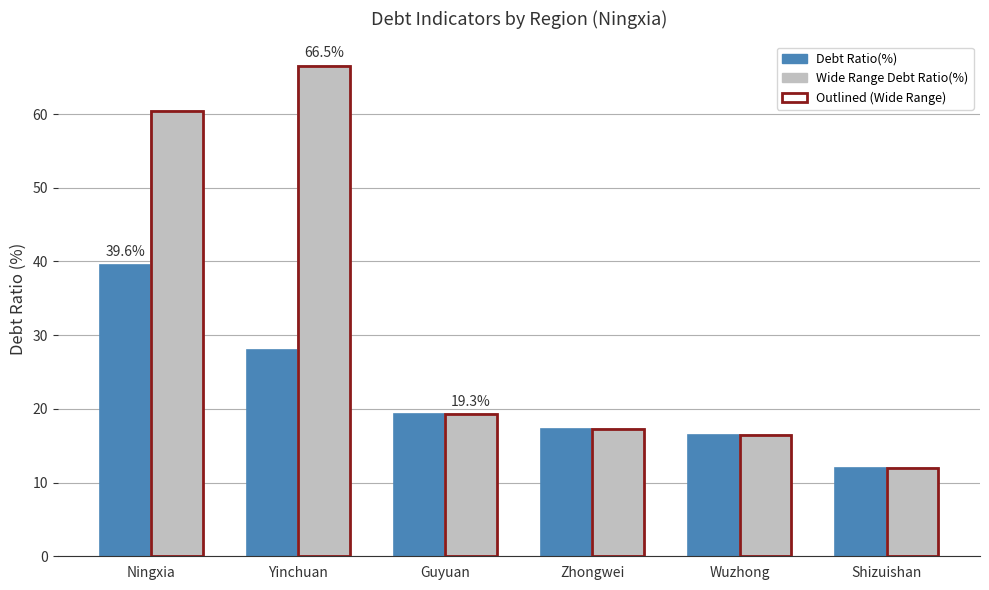

The Wide Range Debt Ratio(%) series shows 12.0 at Shizuishan. True or false?

True